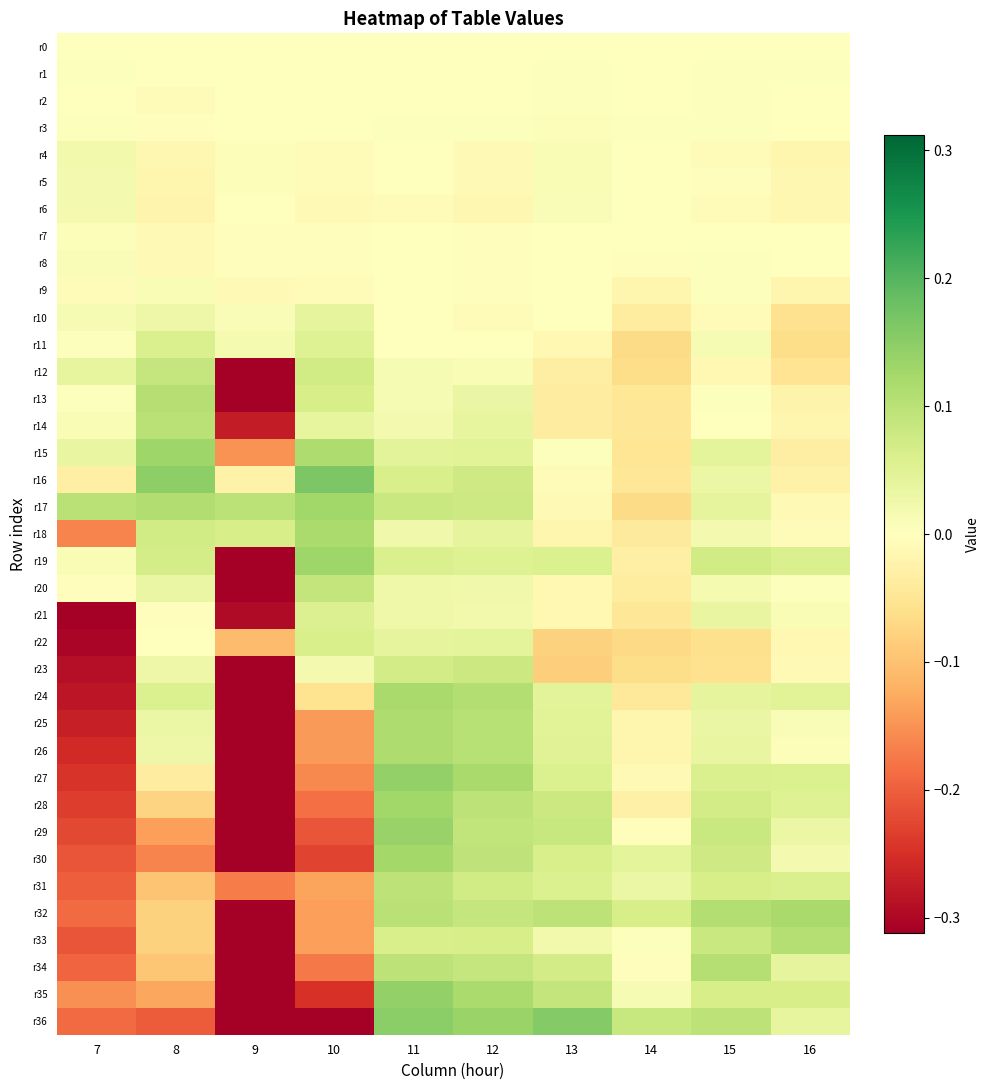

List the series in order of their peak value, highest first.

r16, r36, r27, r35, r29, r15, r19, r17, r28, r30, r32, r24, r18, r26, r25, r34, r33, r13, r14, r31, r20, r12, r23, r22, r11, r21, r10, r4, r5, r6, r9, r8, r7, r3, r1, r2, r0